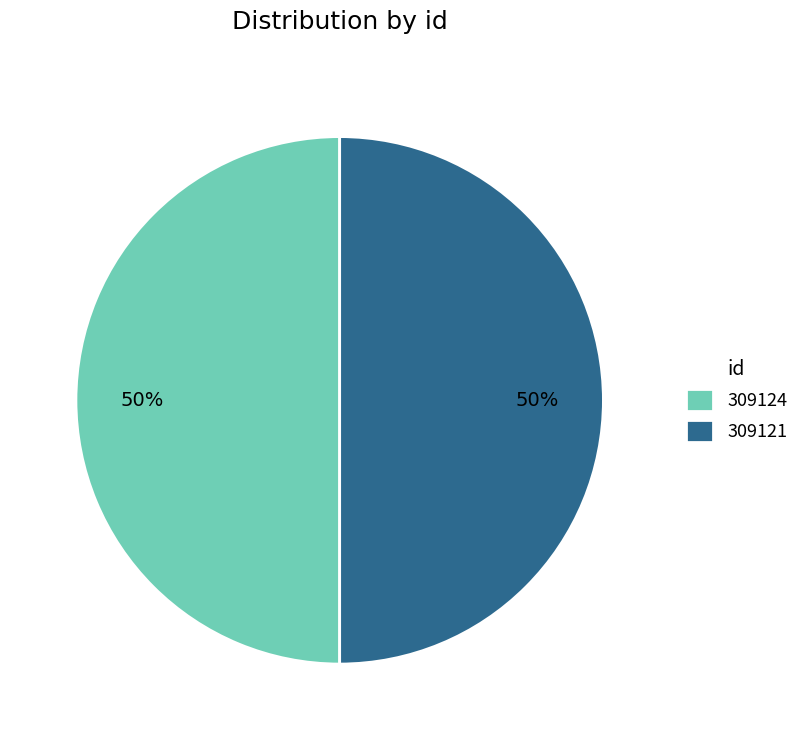

To the nearest percent, what portion does 309121 represent?

50%